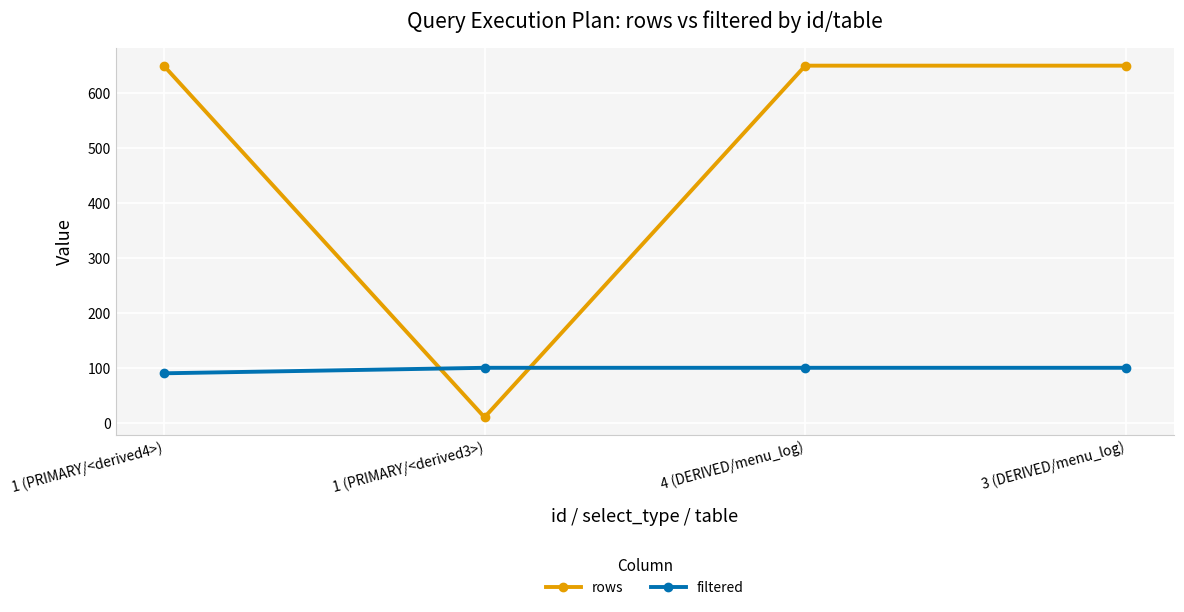

The value of rows at 1 (PRIMARY/<derived4>) is 254. True or false?

False